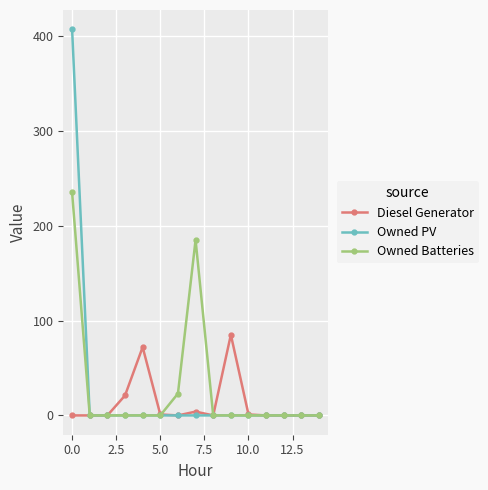

True or false: Diesel Generator and Owned Batteries intersect in this chart.

True